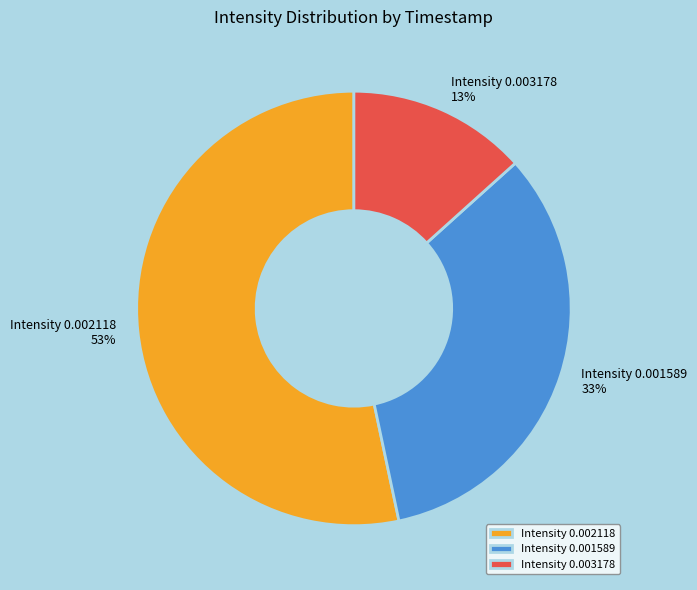

What is the smallest slice in the pie chart?

Intensity 0.003178